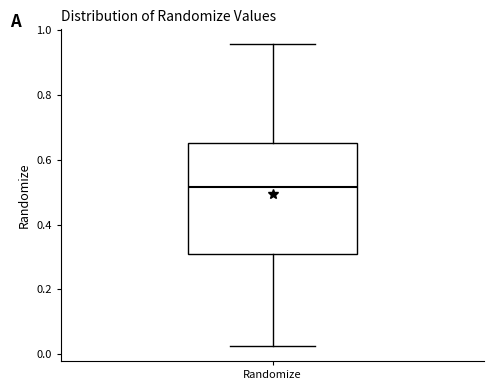

Transcribe this box plot: give where the median line is, the range the box spans, and where the two whiskers end, as read against the y-axis. The values are not printed on the chart, so give them approximately, as read against the axis.

median 0.52, box 0.30 to 0.66, whiskers 0.02 to 0.96